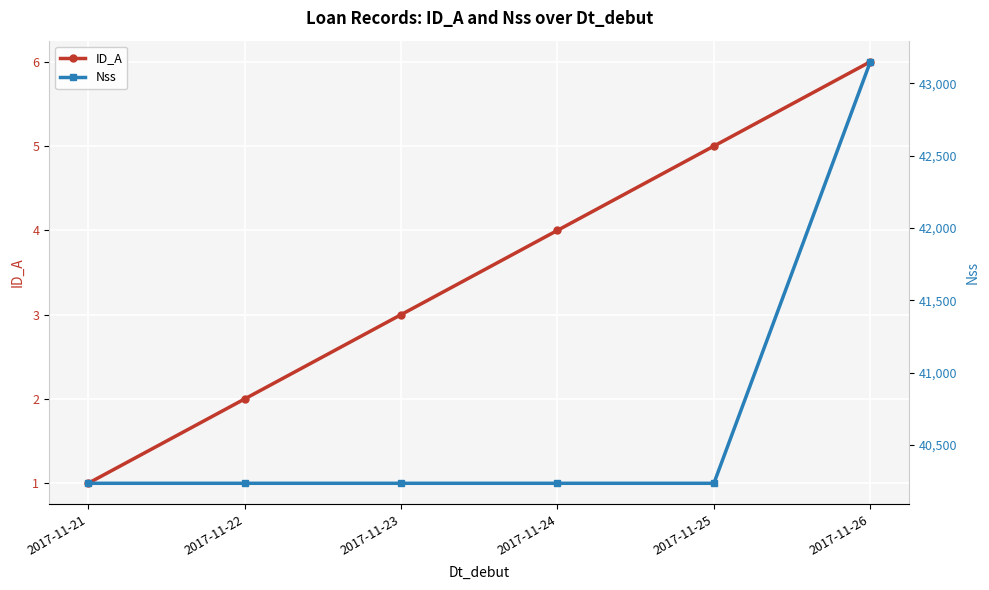

What is the difference between the maximum and second lowest values in the Nss series?

2913